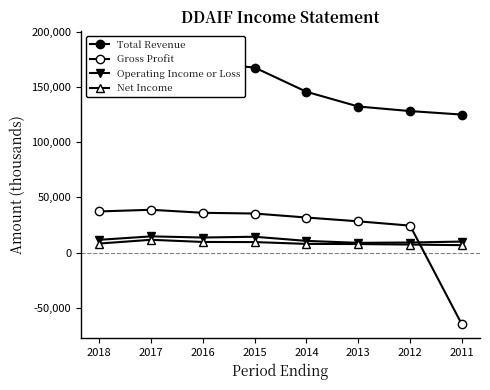

Reading left to right, list all the values displayed in this chart.

Total Revenue: 2018=187778500	2017=184179100	2016=171957300	2015=167700500	2014=145715100	2013=132374600	2012=128240100	2011=125057700
Gross Profit: 2018=37250100	2017=38740100	2016=36004700	2015=35338200	2014=31728800	2013=28271900	2012=24386500	2011=-65153500
Operating Income or Loss: 2018=11501500	2017=14638600	2016=13590700	2015=14293000	2014=10533200	2013=8768400	2012=9070200	2011=9917500
Net Income: 2018=8133300	2017=11531800	2016=9566100	2015=9451600	2014=7811300	2013=7676700	2012=7212200	2011=6652000